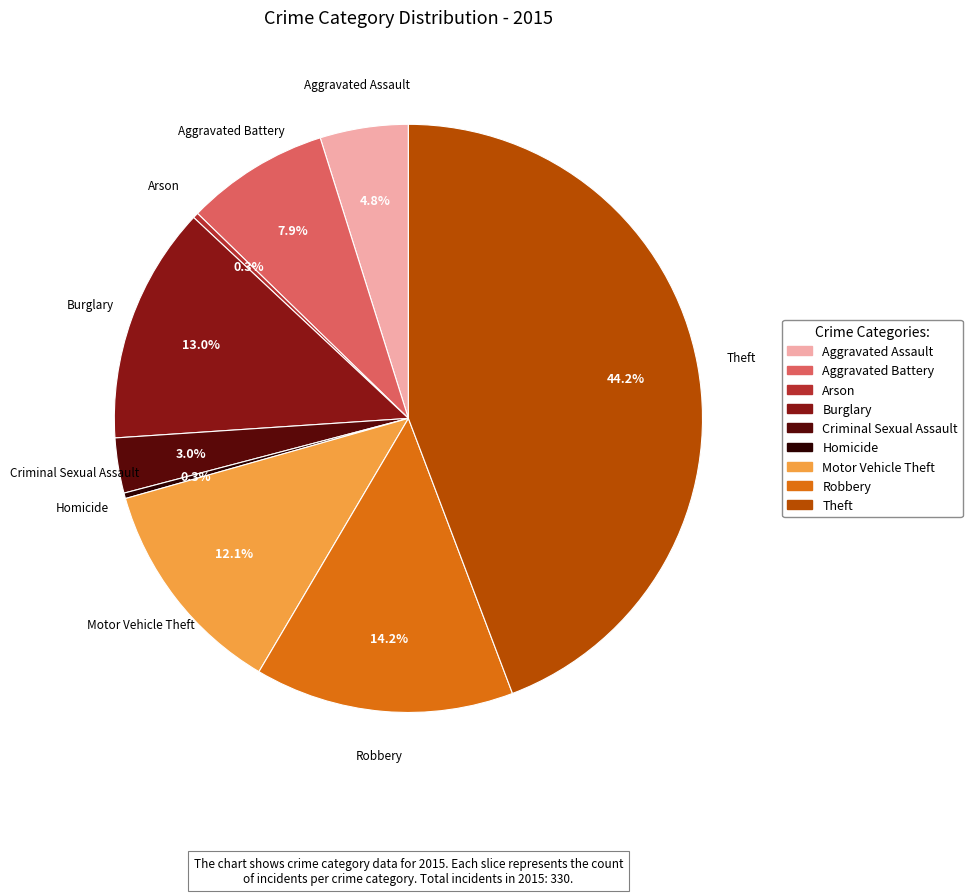

Is it true that Burglary is 13% of the pie?

True